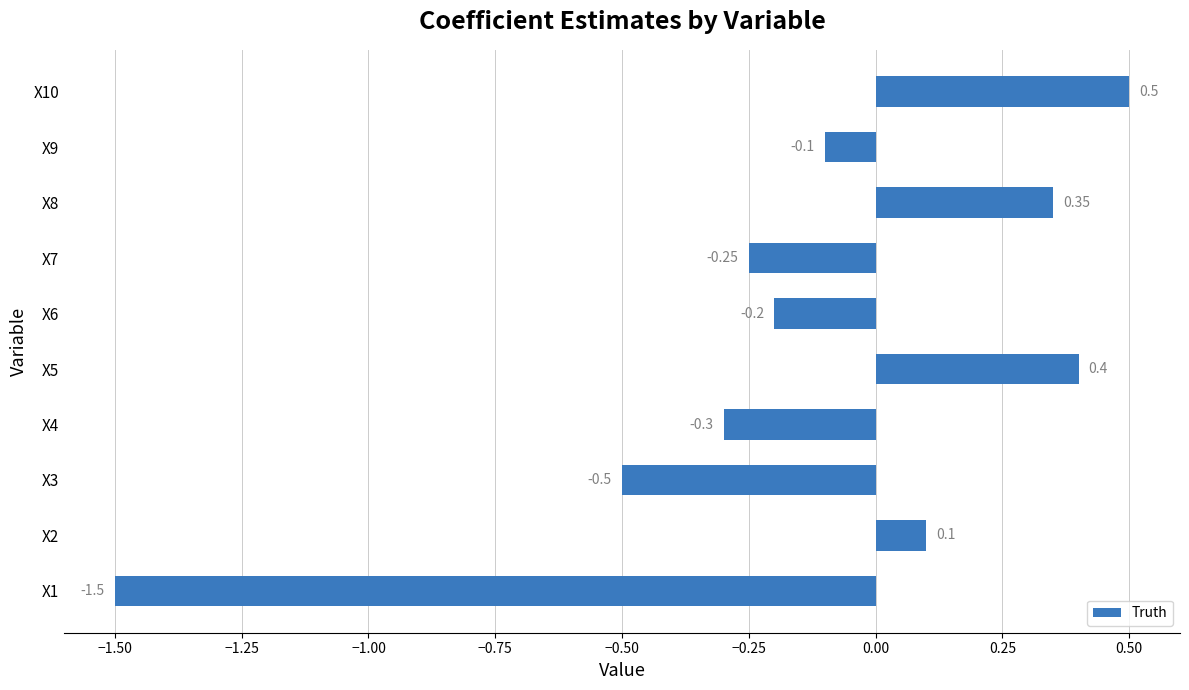

What is the sum of all values?

-1.5